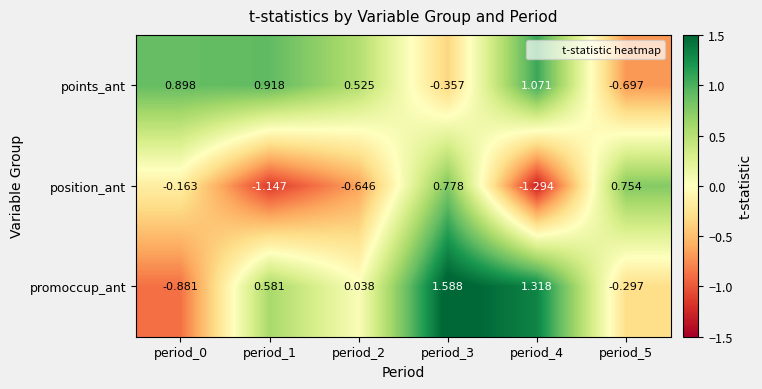

What is the spread (max minus min) of values at period_4?

2.6